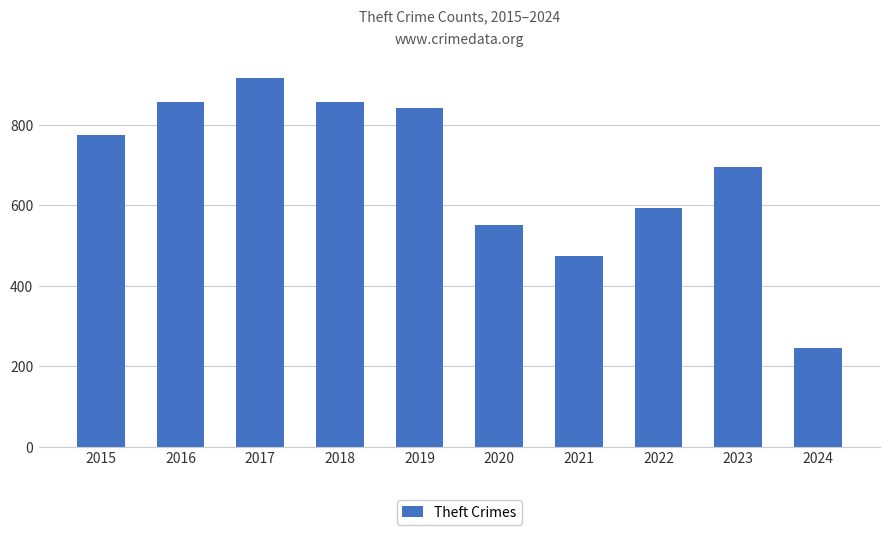

What is the ratio of the value at 2015 to the value at 2020?

1.4